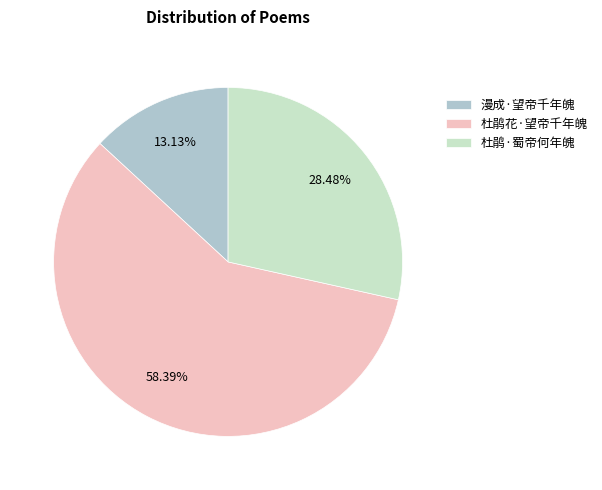

To the nearest percent, what is the difference between the 杜鹃花·望帝千年魄 and 杜鹃·蜀帝何年魄 slice percentages?

30%